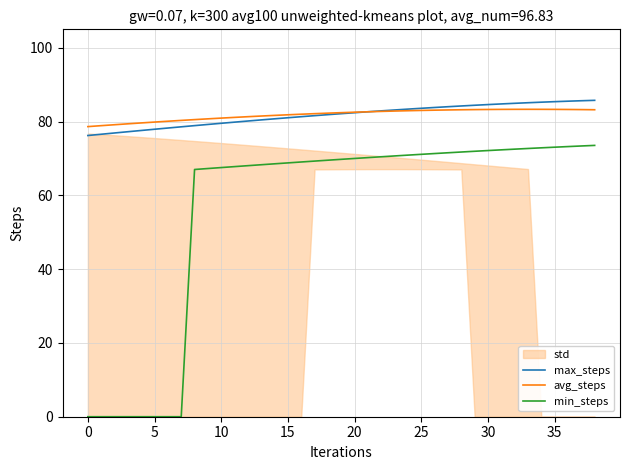

Which series has the largest total across all categories?

avg_steps